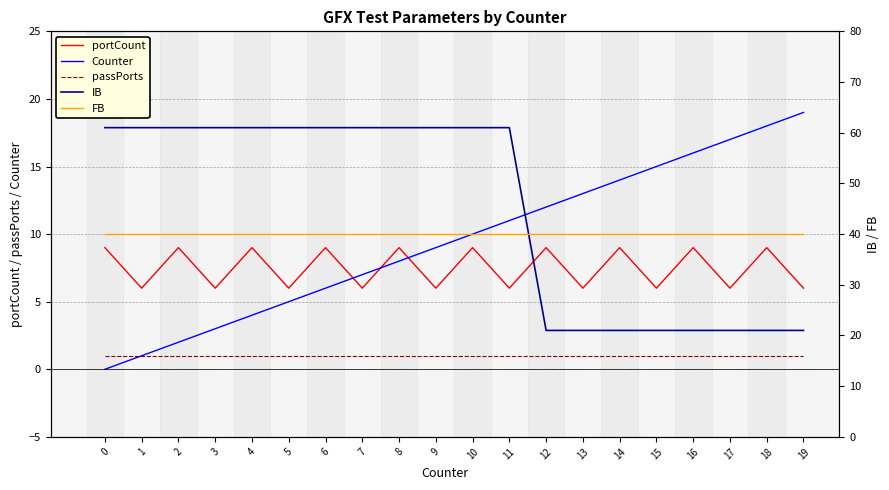

What value does the passPorts series have at 1?

1